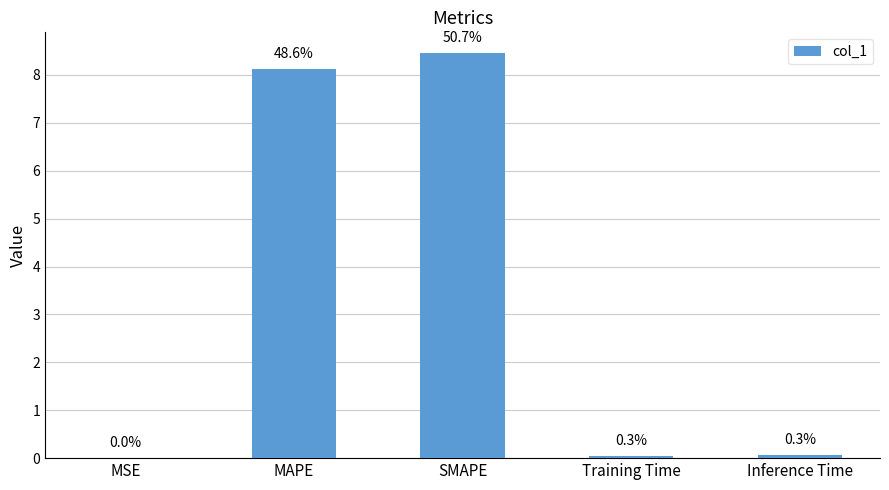

What is the difference between the maximum and minimum values?

8.5